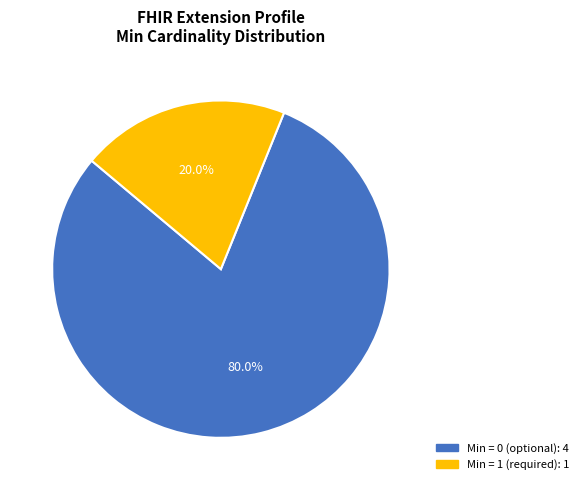

Does any single category account for the majority?

Yes